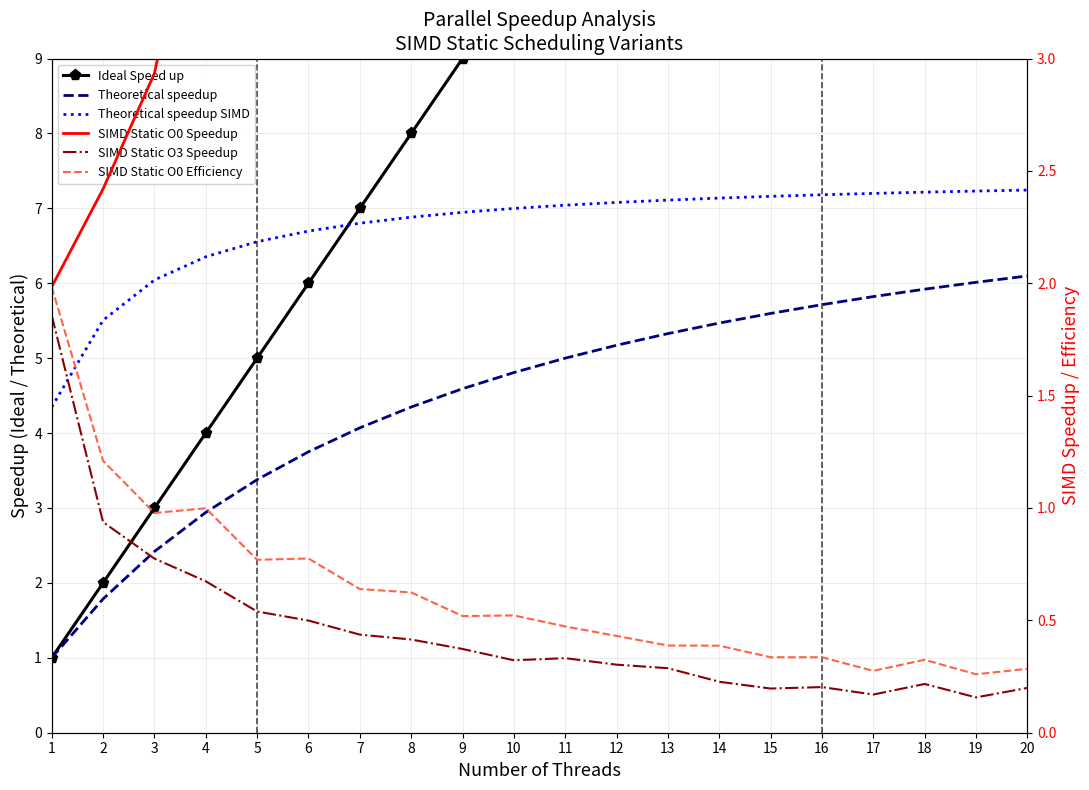

Reading right to left, what are all the values shown in this chart?

Ideal Speed up: 20.0	19.0	18.0	17.0	16.0	15.0	14.0	13.0	12.0	11.0	10.0	9.0	8.0	7.0	6.0	5.0	4.0	3.0	2.0	1.0
Theoretical speedup: 6.1	6.0	5.9	5.8	5.7	5.6	5.5	5.3	5.2	5.0	4.8	4.6	4.3	4.1	3.8	3.4	2.9	2.4	1.8	1.0
Theoretical speedup SIMD: 7.2	7.2	7.2	7.2	7.2	7.2	7.1	7.1	7.1	7.0	7.0	6.9	6.9	6.8	6.7	6.6	6.4	6.0	5.5	4.3
SIMD Static O0 Speedup: 5.7	4.9	5.8	4.7	5.4	5.0	5.4	5.0	5.2	5.2	5.2	4.7	5.0	4.5	4.7	3.8	4.0	2.9	2.4	2.0
SIMD Static O3 Speedup: 0.2	0.2	0.2	0.2	0.2	0.2	0.2	0.3	0.3	0.3	0.3	0.4	0.4	0.4	0.5	0.5	0.7	0.8	0.9	1.9
SIMD Static O0 Efficiency: 0.3	0.3	0.3	0.3	0.3	0.3	0.4	0.4	0.4	0.5	0.5	0.5	0.6	0.6	0.8	0.8	1.0	1.0	1.2	2.0